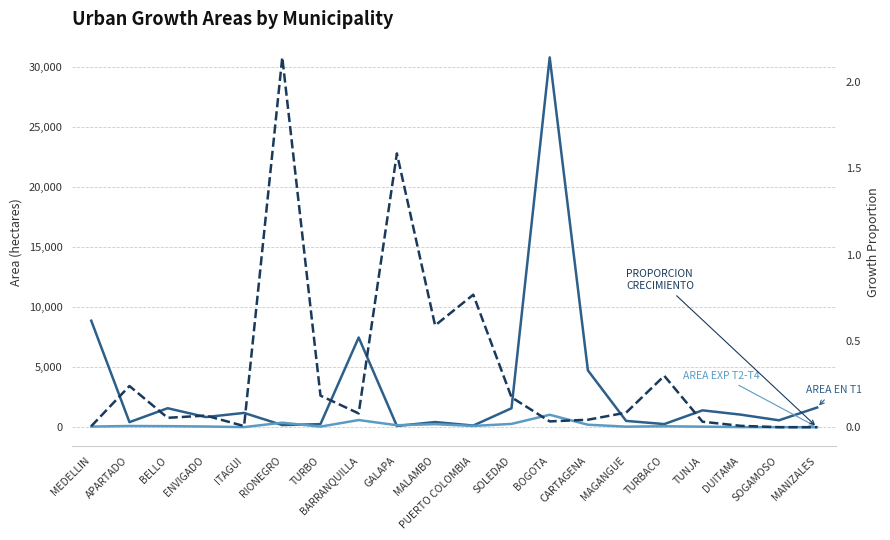

Rank the series by their maximum value, from highest to lowest.

AREA EN T1, AREA EXP T2-T4, PROPORCION CRECIMIENTO